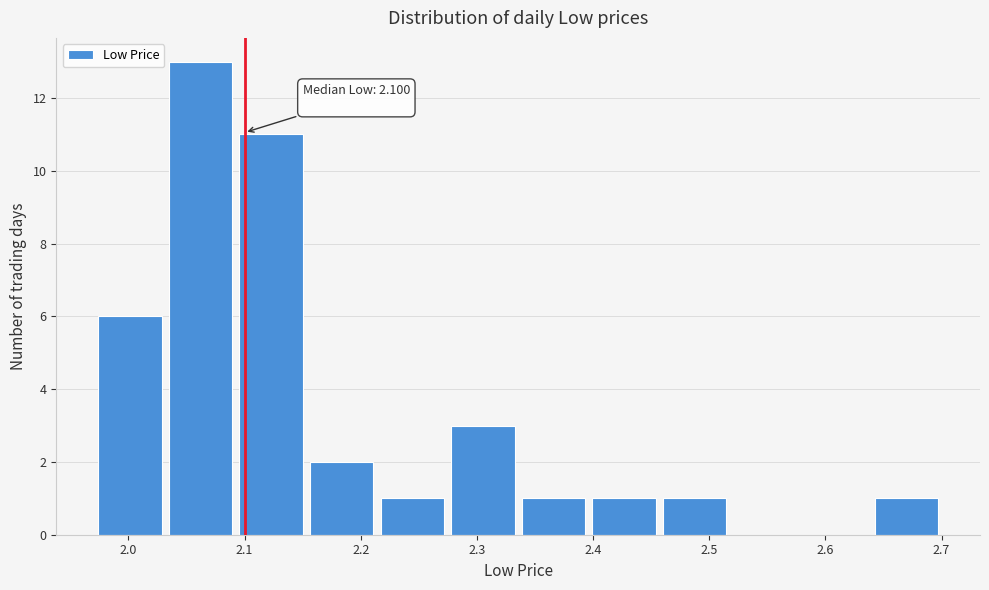

Over which range of the x-axis is the bar tallest?

2.03 to 2.09